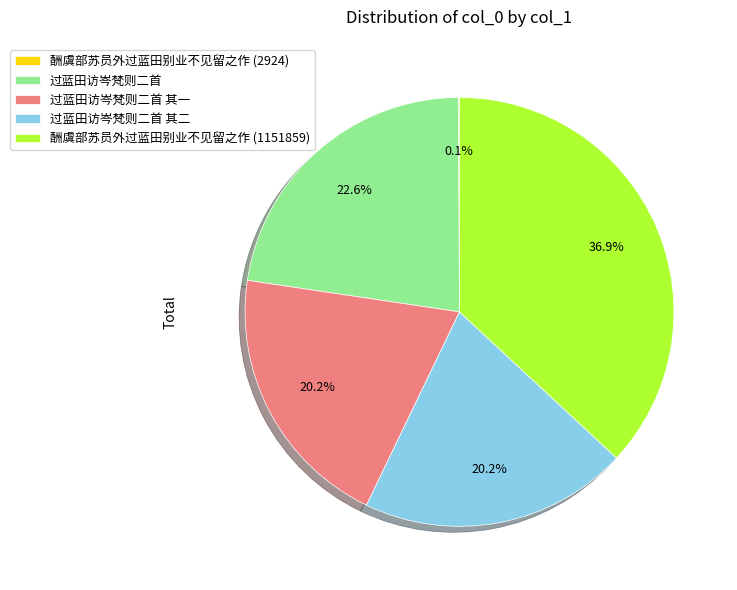

Is there a majority slice in this chart?

No